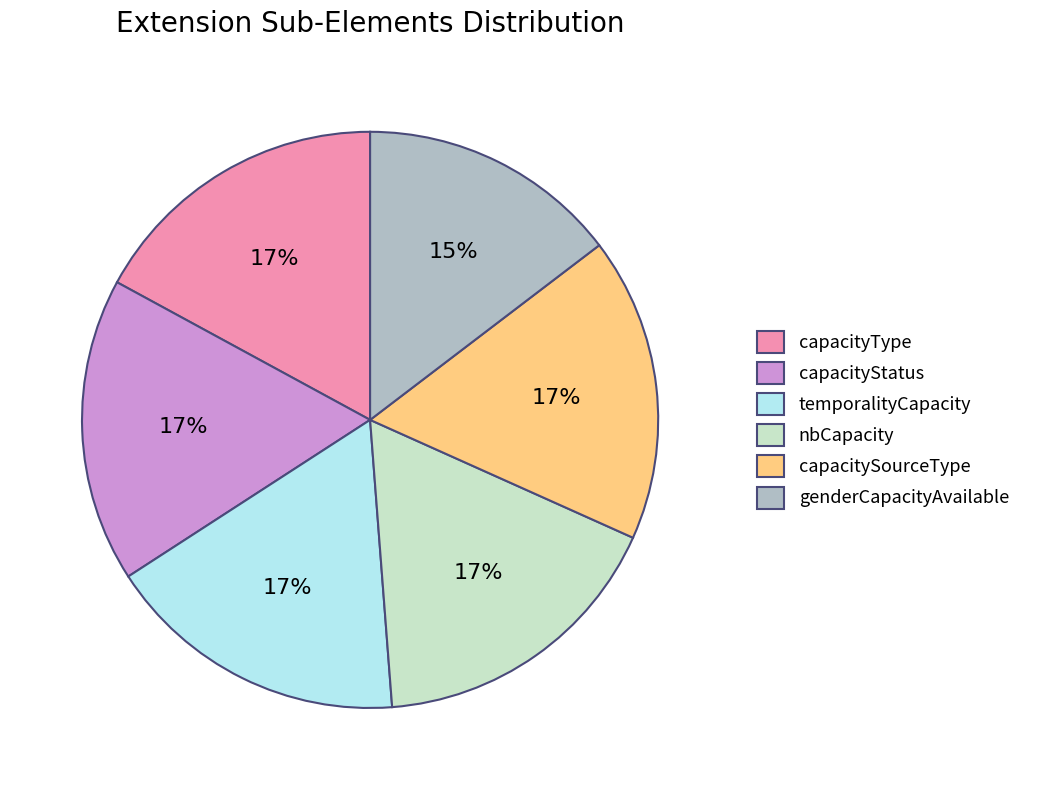

Combined, do temporalityCapacity and capacitySourceType account for over 50%?

No